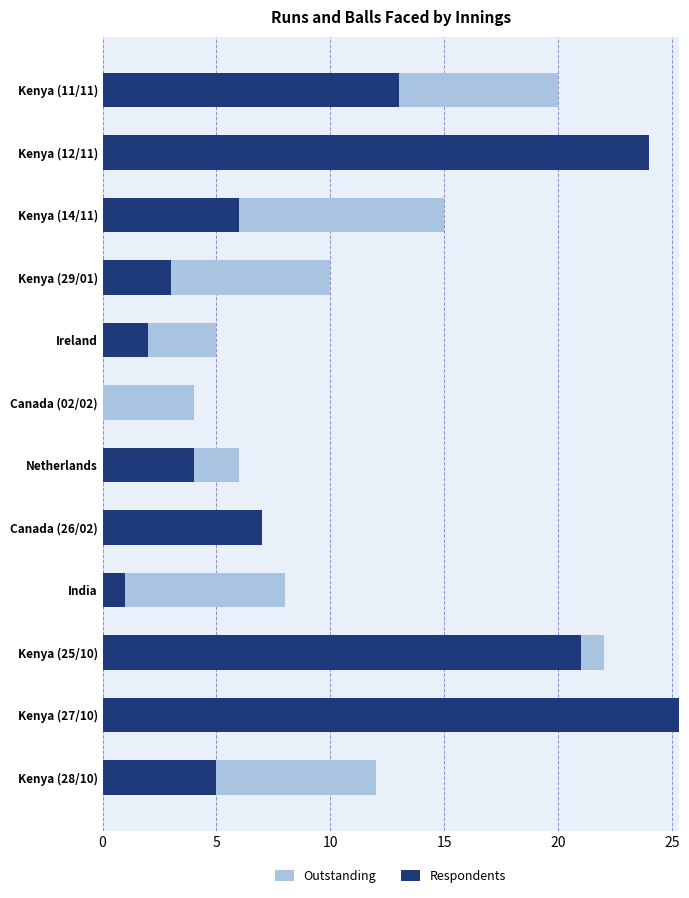

Rank the series by their maximum value, from highest to lowest.

Respondents, Outstanding